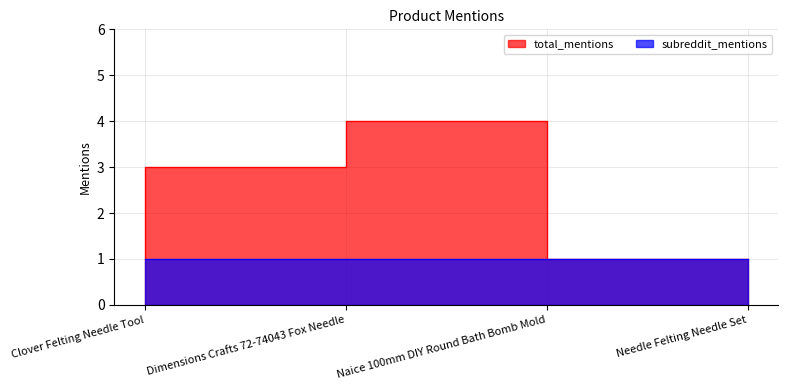

Reading right to left, list all the values displayed in this chart.

Needle Felting Needle Set=1	Naice 100mm DIY Round Bath Bomb Mold=4	Dimensions Crafts 72-74043 Fox Needle=3	Clover Felting Needle Tool=1